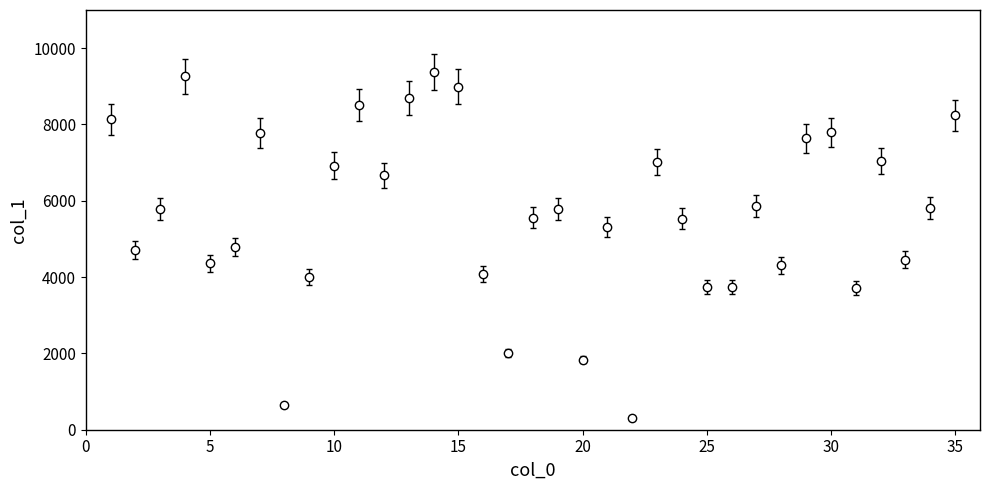

What is the value of the 26th point from the left?

3736